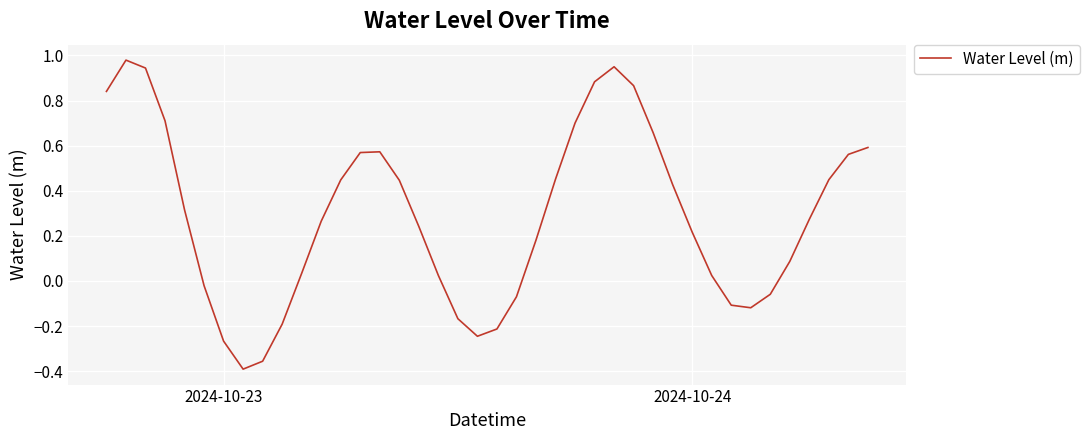

Count the number of data series in this chart.

1